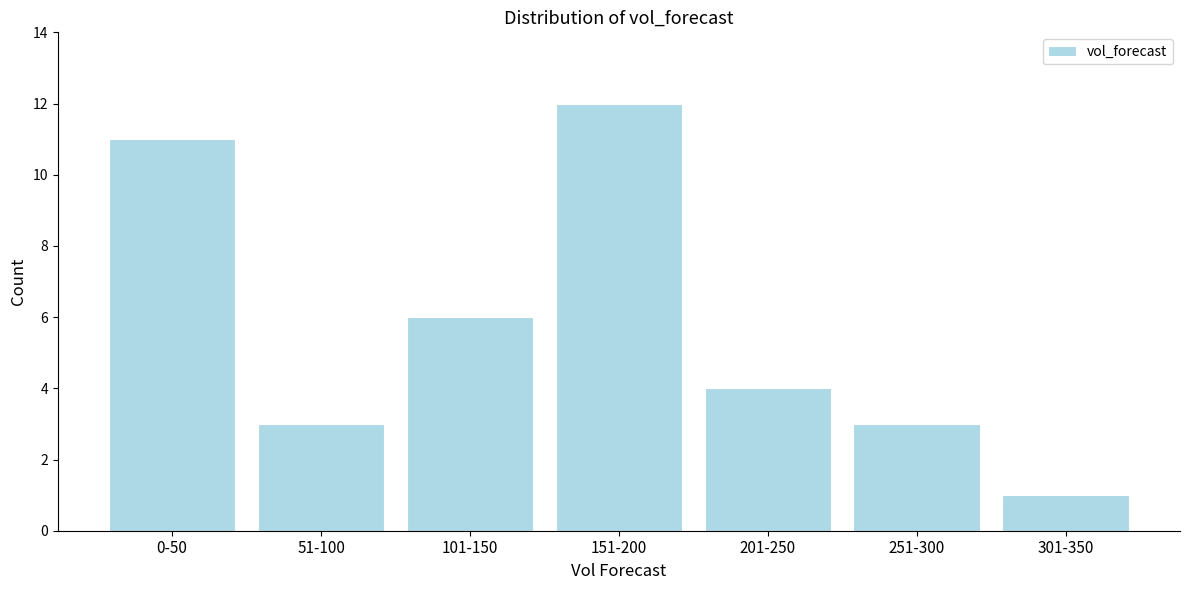

Reading left to right, list all the values displayed in this chart.

11	3	6	12	4	3	1